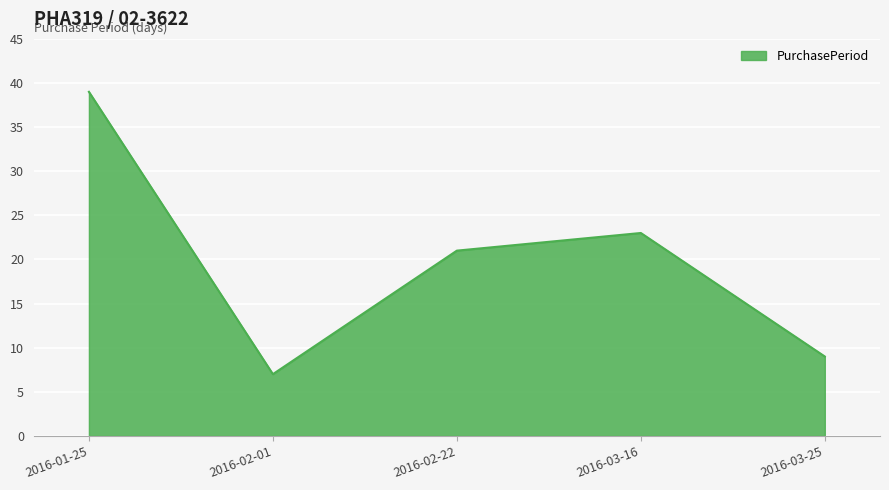

How many distinct data groups are displayed?

1